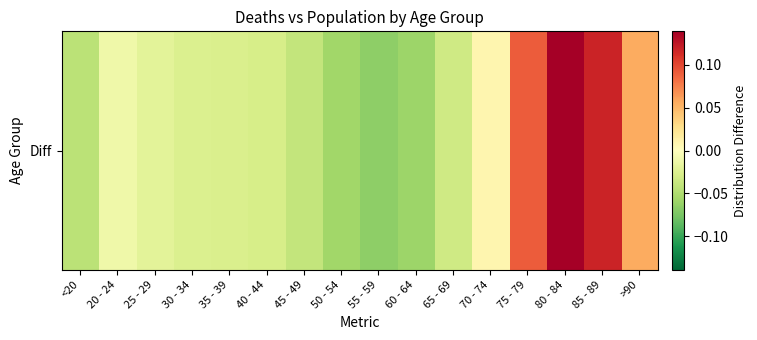

What is the minimum value shown in the chart?

-0.1